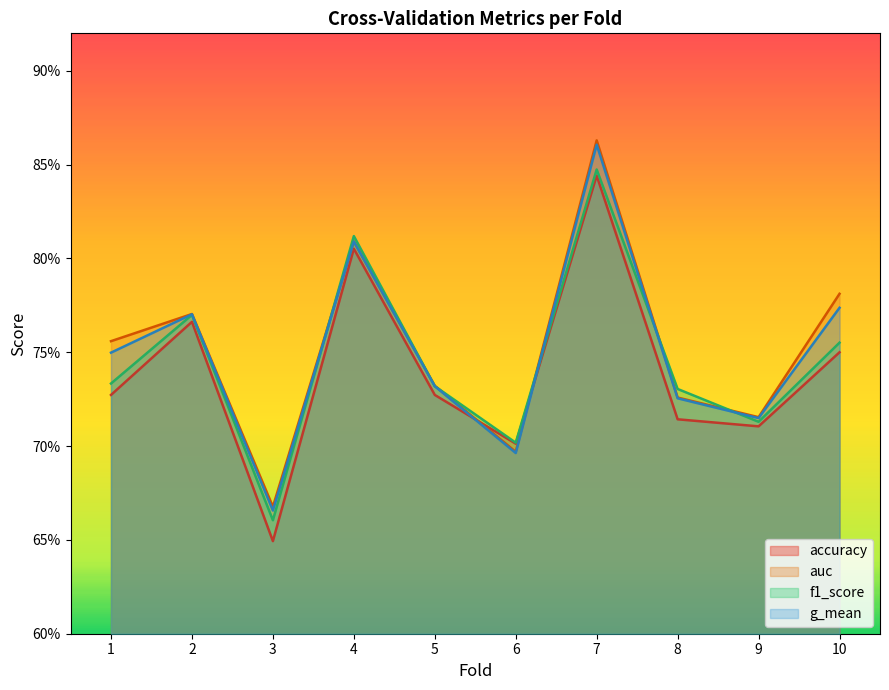

Reading left to right, extract all data points from this chart.

accuracy: 0.7	0.8	0.6	0.8	0.7	0.7	0.8	0.7	0.7	0.8
auc: 0.8	0.8	0.7	0.8	0.7	0.7	0.9	0.7	0.7	0.8
f1_score: 0.7	0.8	0.7	0.8	0.7	0.7	0.8	0.7	0.7	0.8
g_mean: 0.7	0.8	0.7	0.8	0.7	0.7	0.9	0.7	0.7	0.8